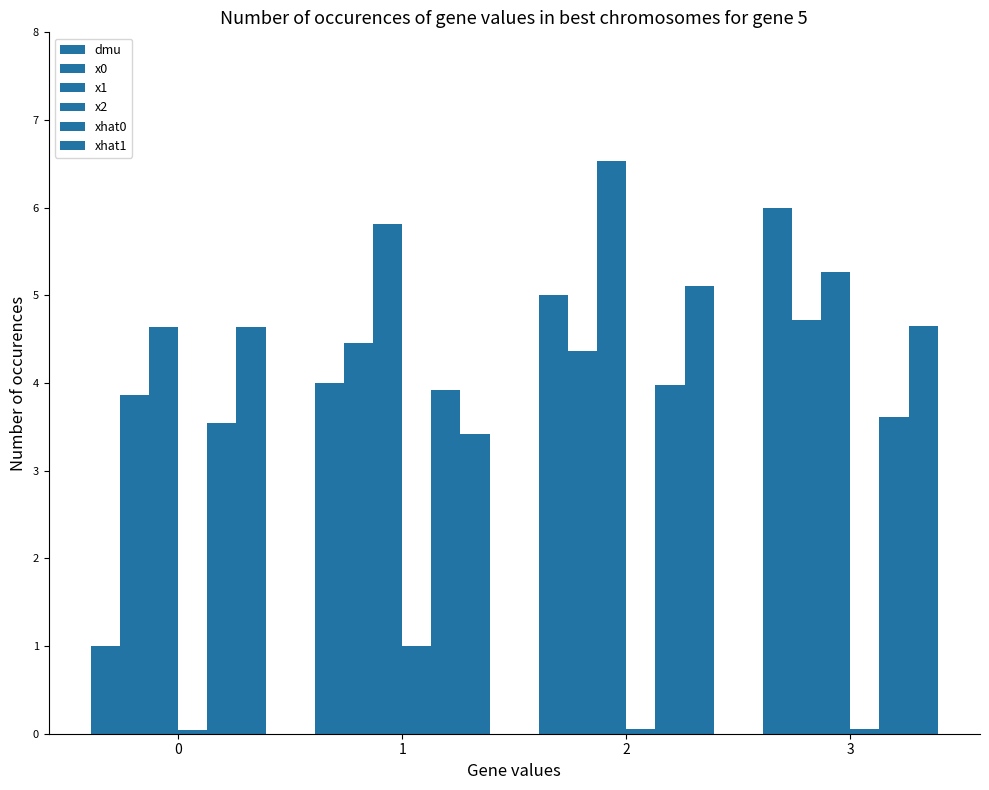

Reading right to left, list all the values displayed in this chart.

dmu: 3=6.0	2=5.0	1=4.0	0=1.0
x0: 3=4.7	2=4.4	1=4.5	0=3.9
x1: 3=5.3	2=6.5	1=5.8	0=4.6
x2: 3=0.1	2=0.0	1=1.0	0=0.0
xhat0: 3=3.6	2=4.0	1=3.9	0=3.5
xhat1: 3=4.6	2=5.1	1=3.4	0=4.6